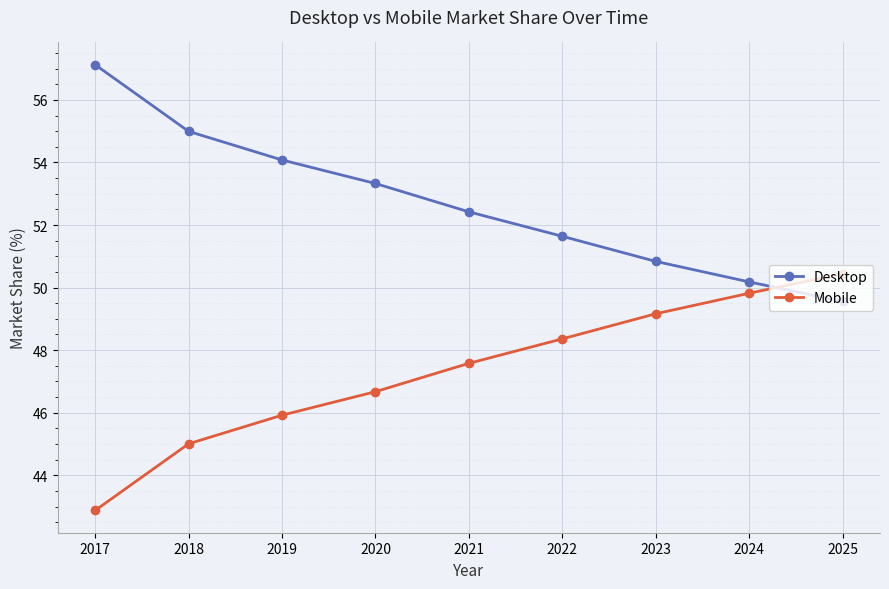

Reading left to right, transcribe all the data shown in this chart.

Desktop: 57.1	55.0	54.1	53.3	52.4	51.6	50.8	50.2	49.6
Mobile: 42.9	45.0	45.9	46.7	47.6	48.4	49.2	49.8	50.4